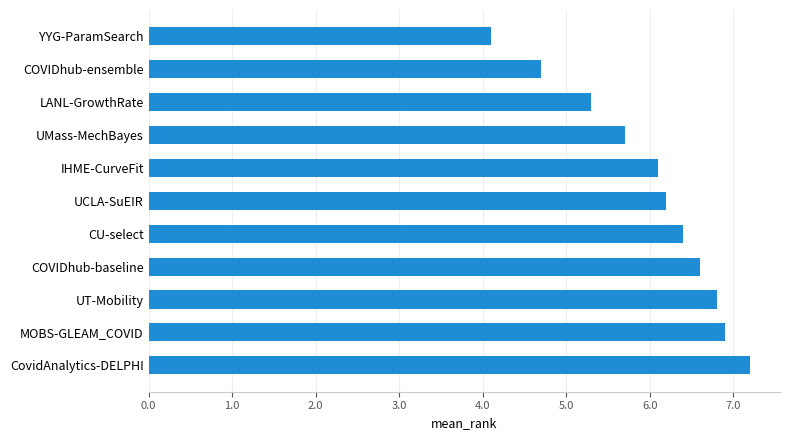

How many bars are there in total?

11